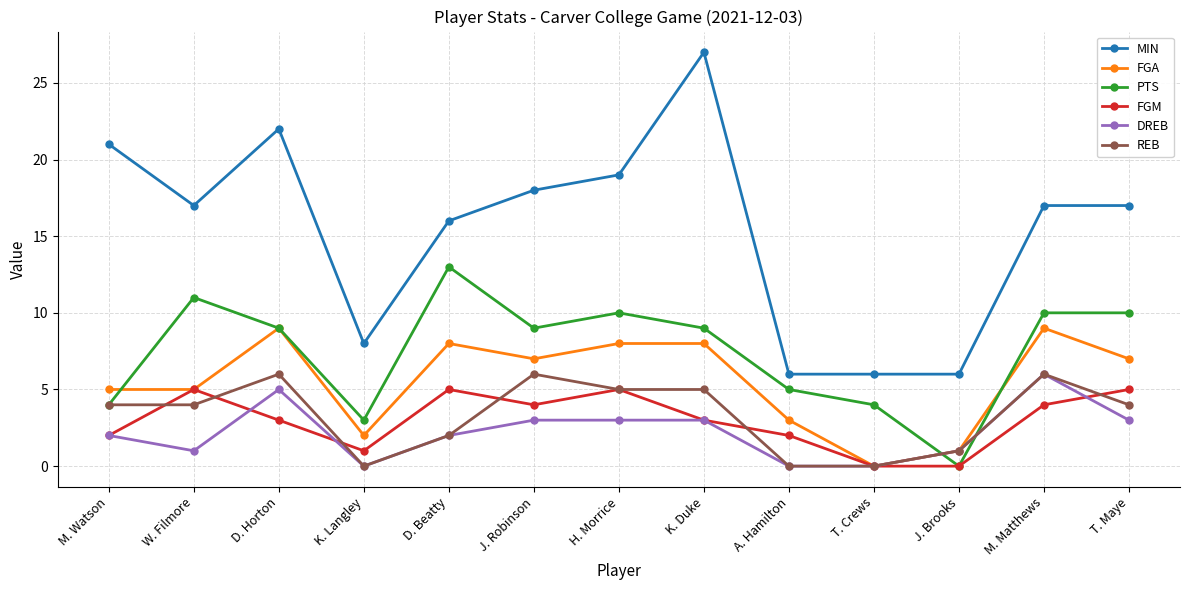

Reading left to right, extract all data points from this chart.

MIN: M. Watson=21	W. Filmore=17	D. Horton=22	K. Langley=8	D. Beatty=16	J. Robinson=18	H. Morrice=19	K. Duke=27	A. Hamilton=6	T. Crews=6	J. Brooks=6	M. Matthews=17	T. Maye=17
FGA: M. Watson=5	W. Filmore=5	D. Horton=9	K. Langley=2	D. Beatty=8	J. Robinson=7	H. Morrice=8	K. Duke=8	A. Hamilton=3	T. Crews=0	J. Brooks=1	M. Matthews=9	T. Maye=7
PTS: M. Watson=4	W. Filmore=11	D. Horton=9	K. Langley=3	D. Beatty=13	J. Robinson=9	H. Morrice=10	K. Duke=9	A. Hamilton=5	T. Crews=4	J. Brooks=0	M. Matthews=10	T. Maye=10
FGM: M. Watson=2	W. Filmore=5	D. Horton=3	K. Langley=1	D. Beatty=5	J. Robinson=4	H. Morrice=5	K. Duke=3	A. Hamilton=2	T. Crews=0	J. Brooks=0	M. Matthews=4	T. Maye=5
DREB: M. Watson=2	W. Filmore=1	D. Horton=5	K. Langley=0	D. Beatty=2	J. Robinson=3	H. Morrice=3	K. Duke=3	A. Hamilton=0	T. Crews=0	J. Brooks=1	M. Matthews=6	T. Maye=3
REB: M. Watson=4	W. Filmore=4	D. Horton=6	K. Langley=0	D. Beatty=2	J. Robinson=6	H. Morrice=5	K. Duke=5	A. Hamilton=0	T. Crews=0	J. Brooks=1	M. Matthews=6	T. Maye=4